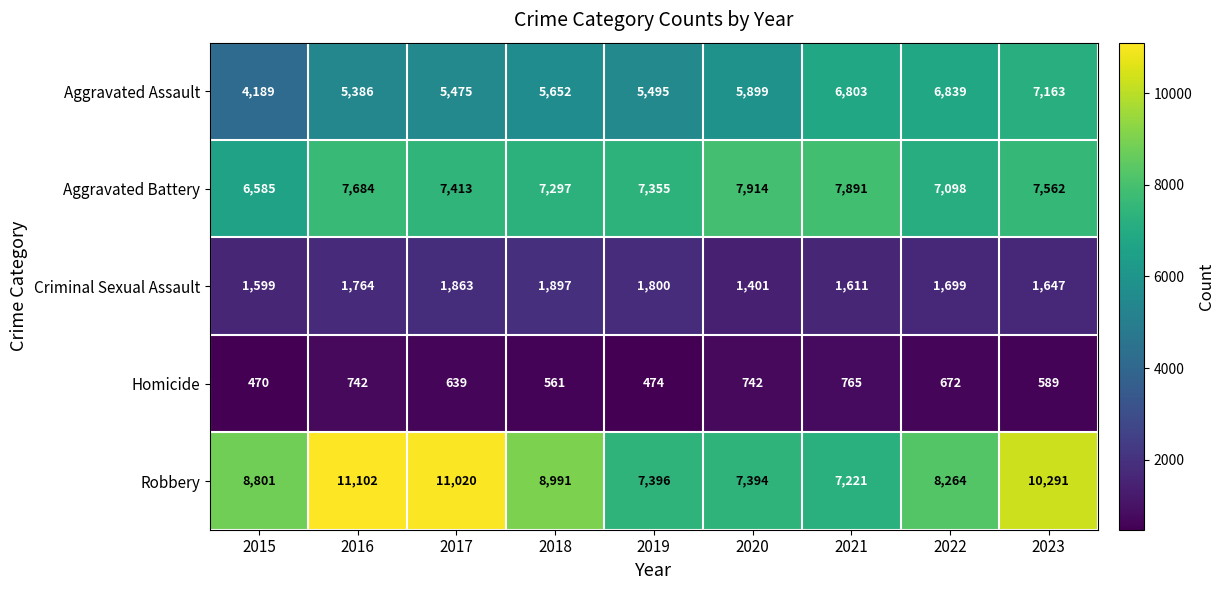

How many data points does each series have?

9